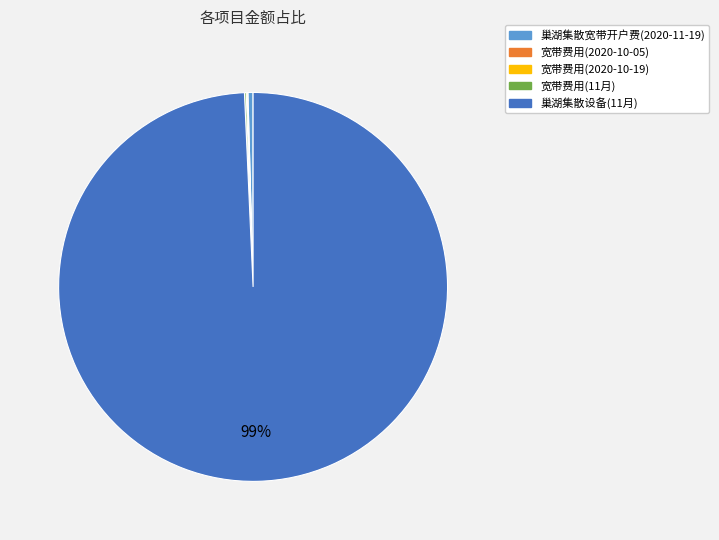

What is the largest slice in the pie chart?

巢湖集散设备(11月)